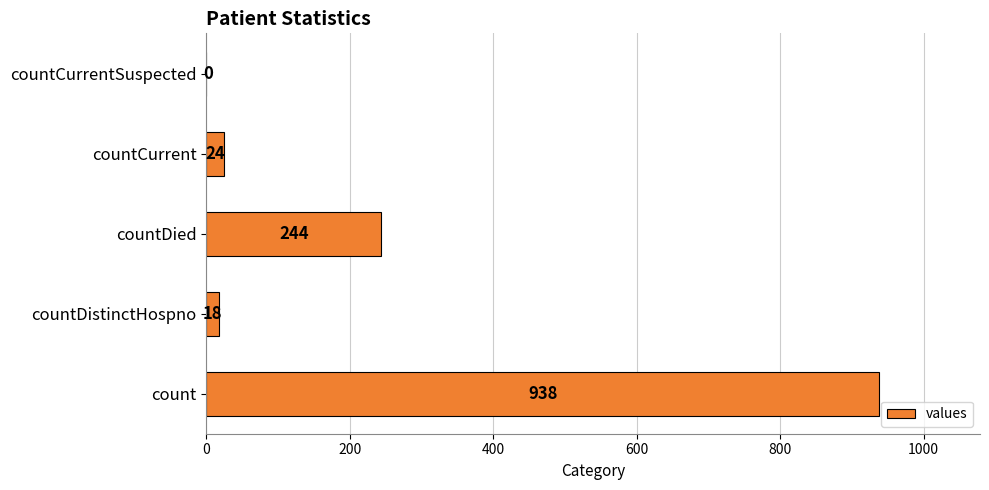

Between count and countDied, which is larger?

count